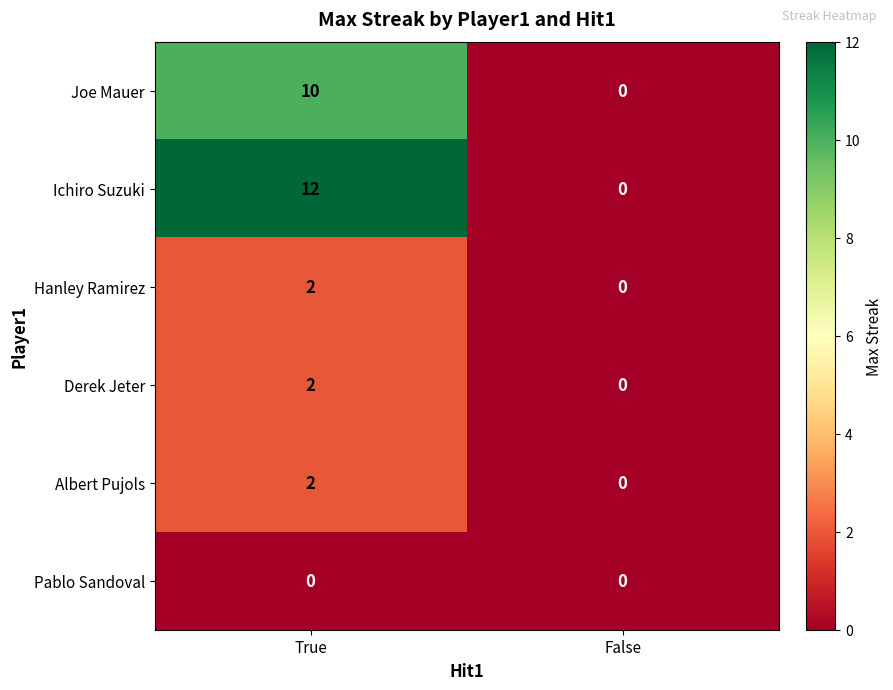

Which series changed the most between True and False?

Ichiro Suzuki